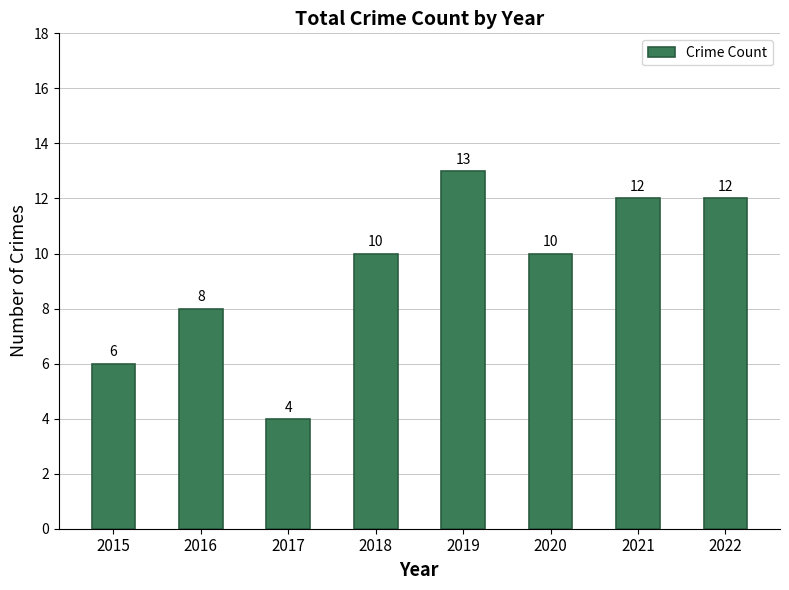

How many categories are shown in the chart?

8